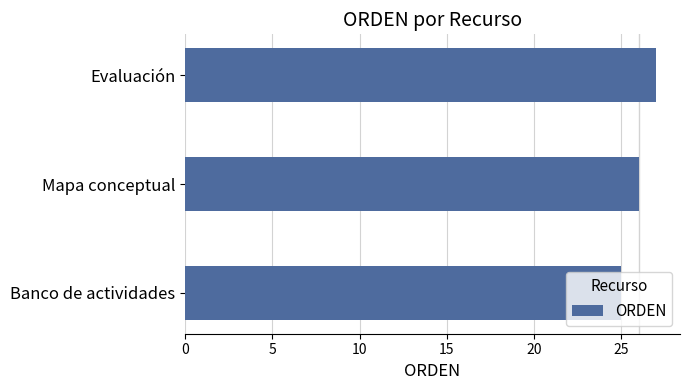

What value does the data have at Evaluación?

27